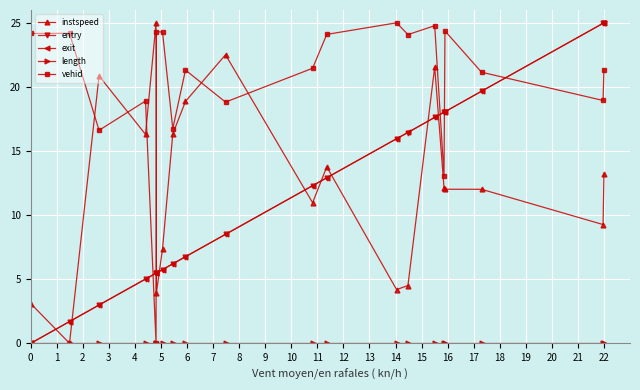

Which series has the largest total across all categories?

vehid